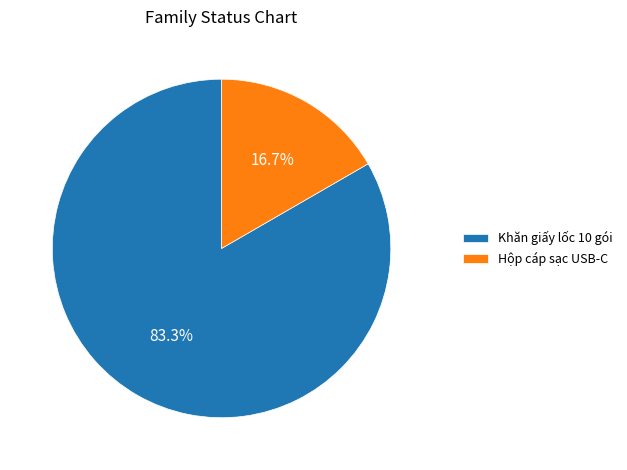

What is the largest slice in the pie chart?

Khăn giấy lốc 10 gói